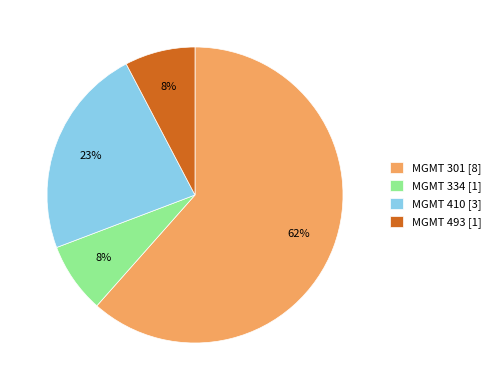

Do MGMT 334 and MGMT 301 together represent more than half of the pie?

Yes